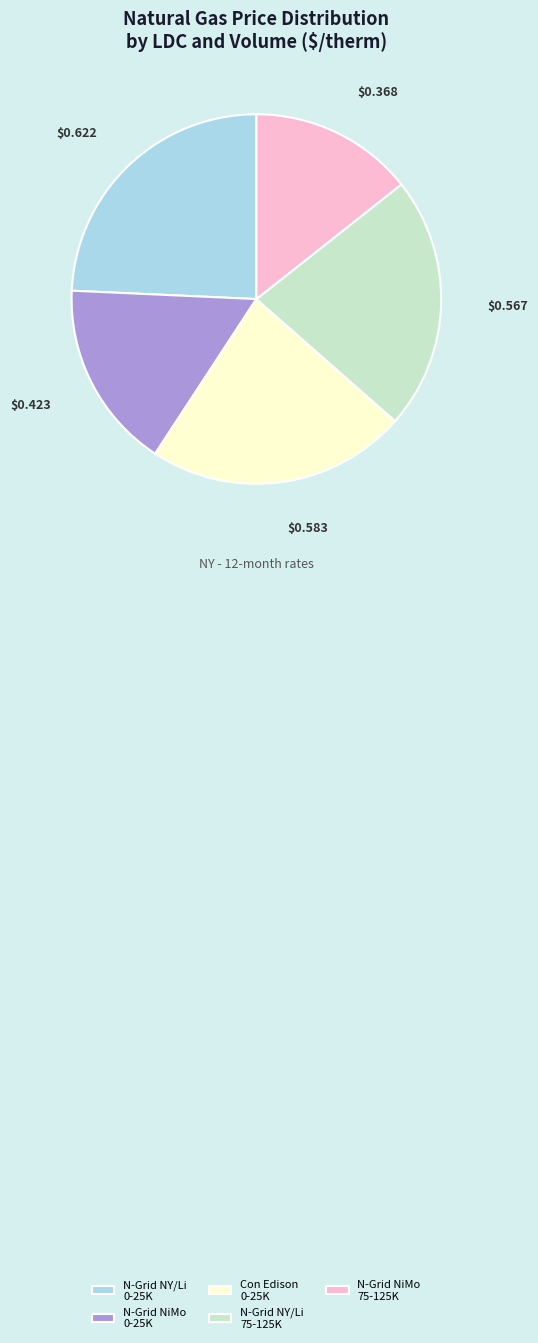

Is the sum of N-Grid NiMo 75-125K and N-Grid NY/Li 0-25K greater than half?

No